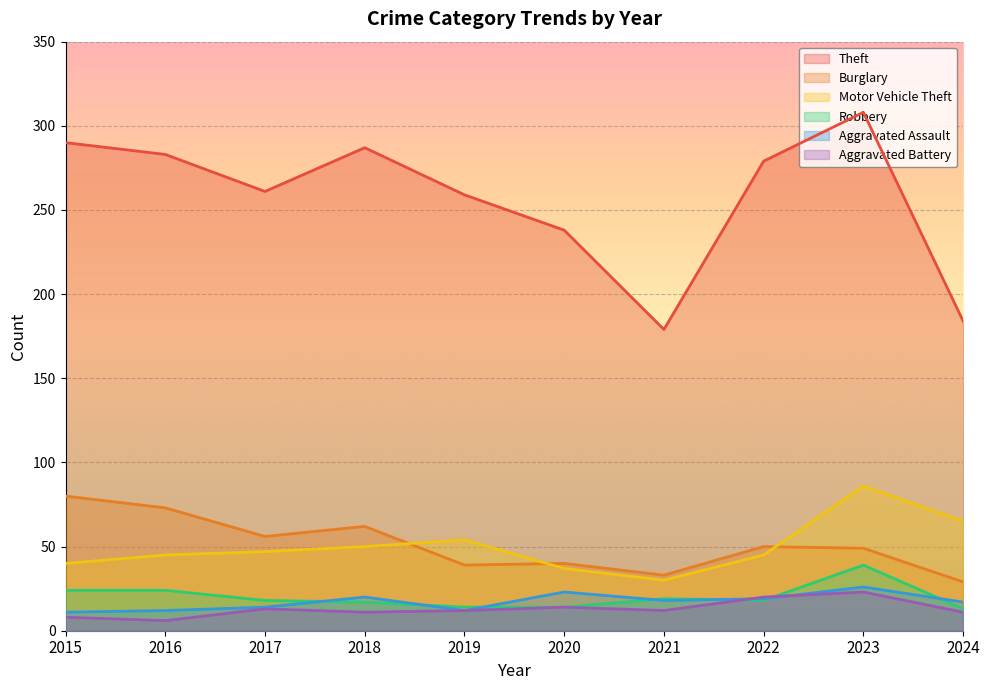

What is the difference between the highest and lowest values at 2020?

224